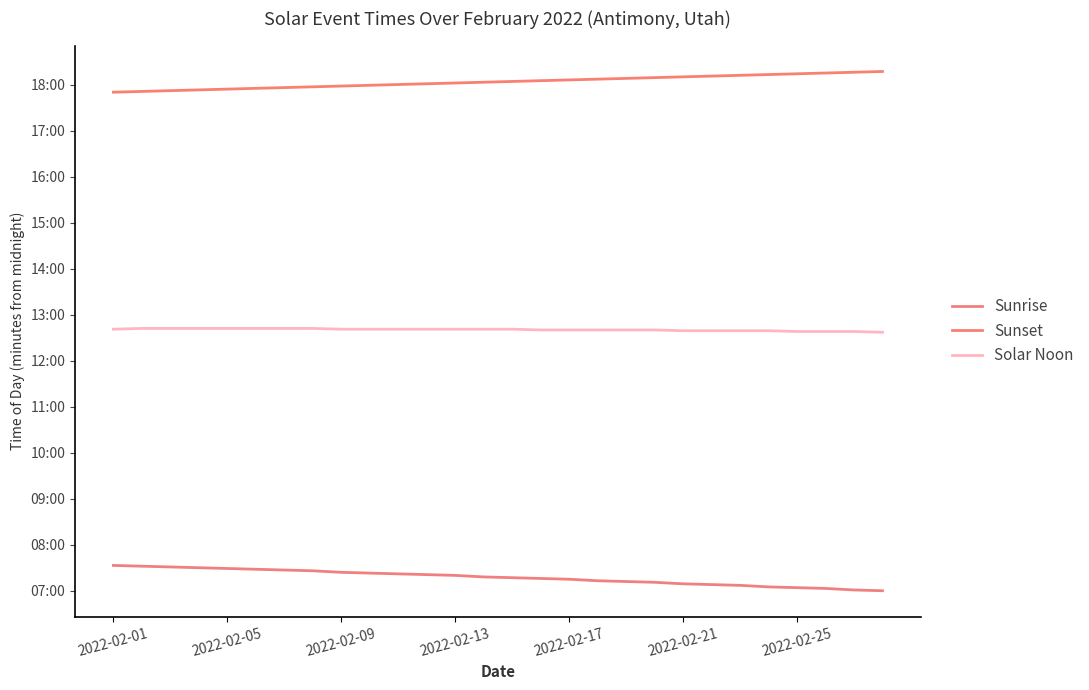

Rank the series by their average value, from highest to lowest.

Sunset, Solar Noon, Sunrise